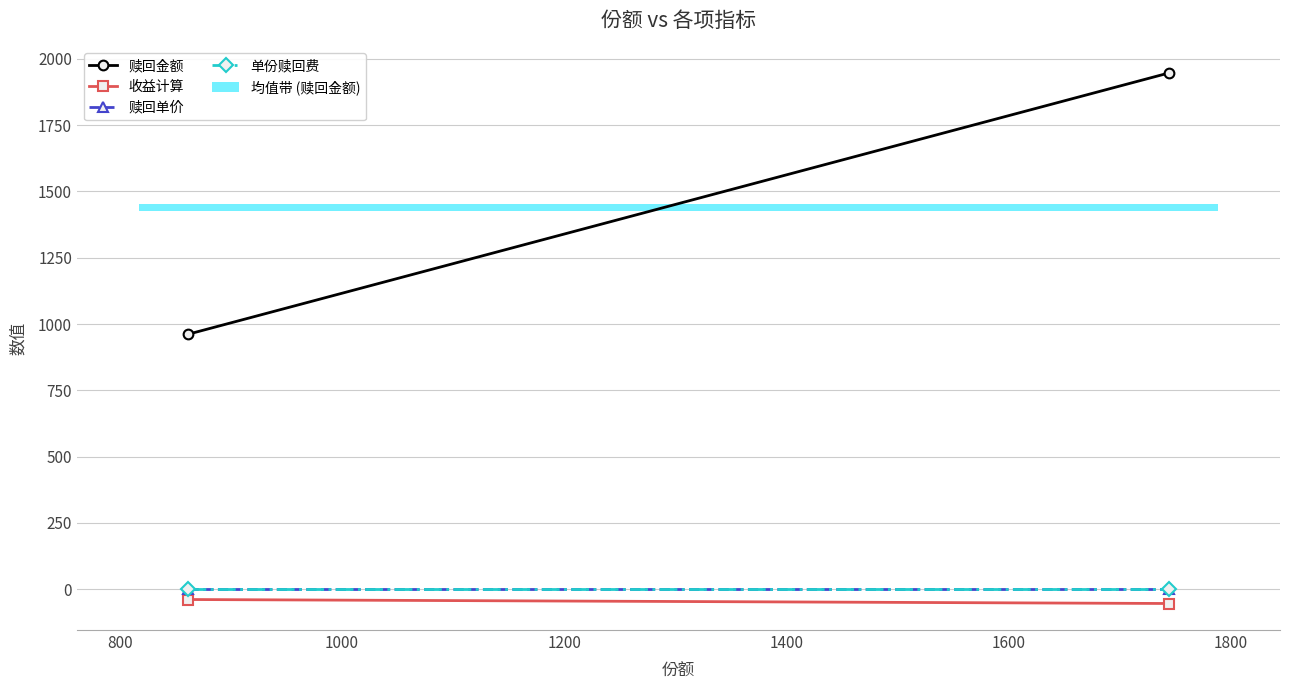

What is the average value of the 收益计算 series?

-46.1